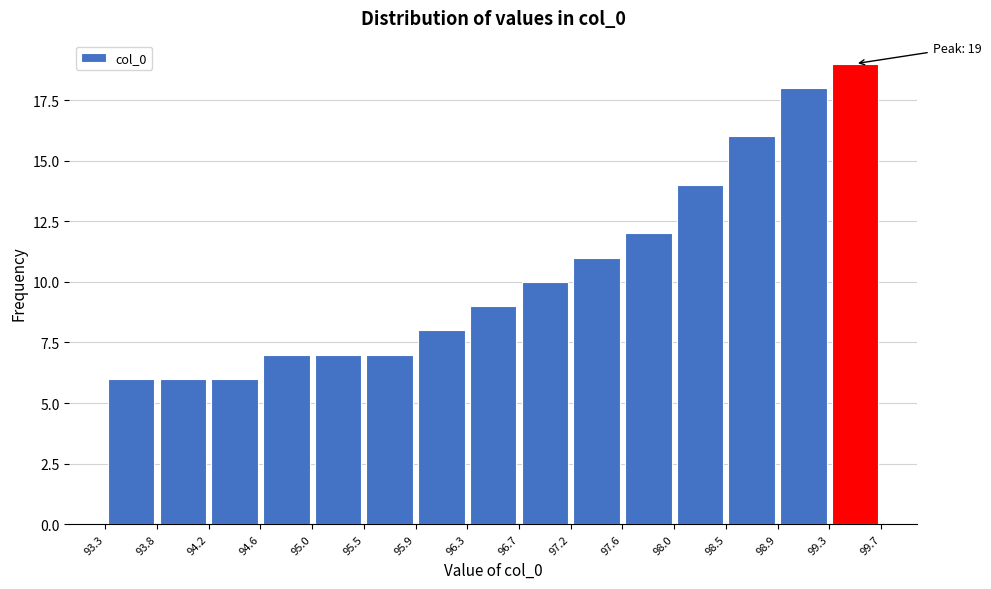

Over which range of the x-axis is the bar tallest?

99.3 to 99.7